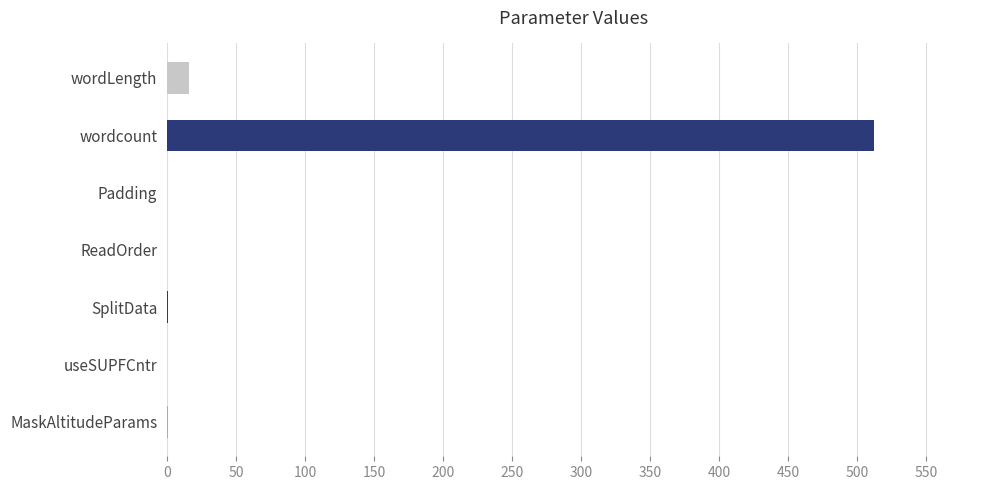

Where is the data nearest to the value 256?

wordLength